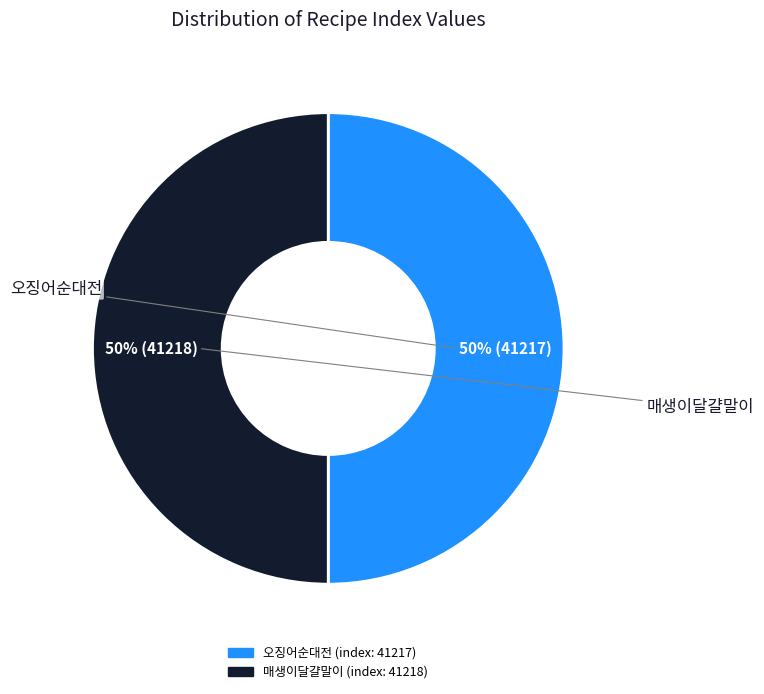

To the nearest percent, what is the average slice percentage?

50%